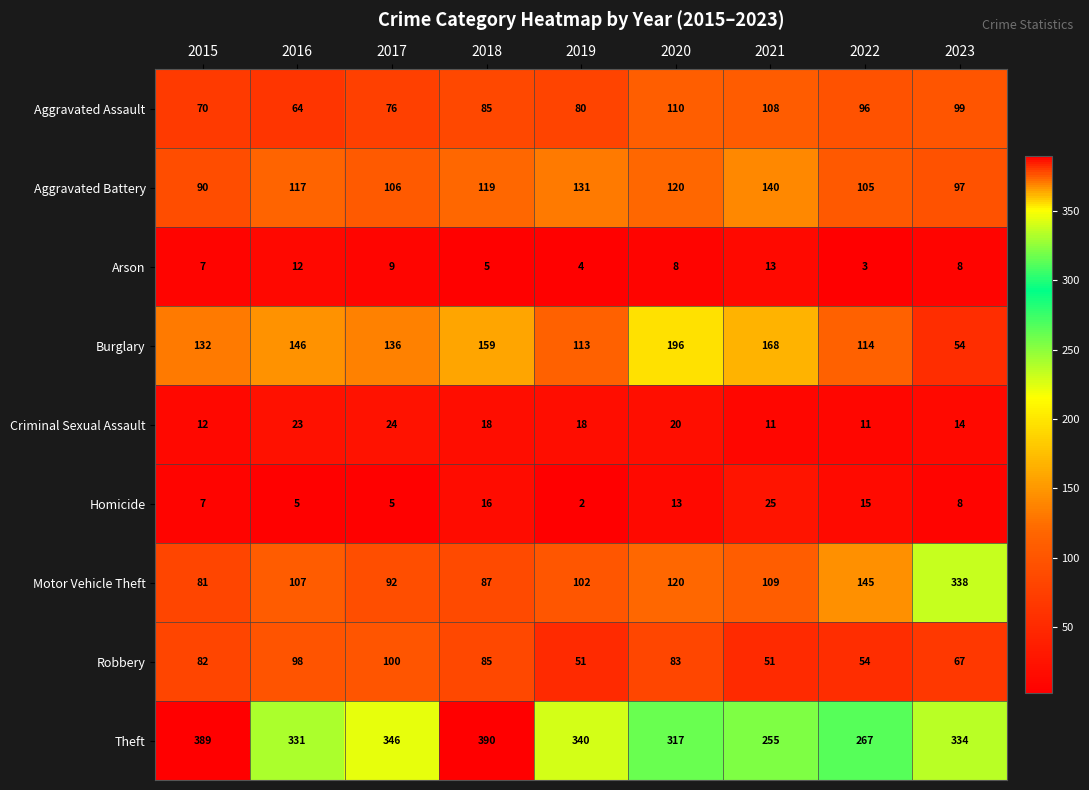

Which label corresponds to the largest value in the chart?

2018